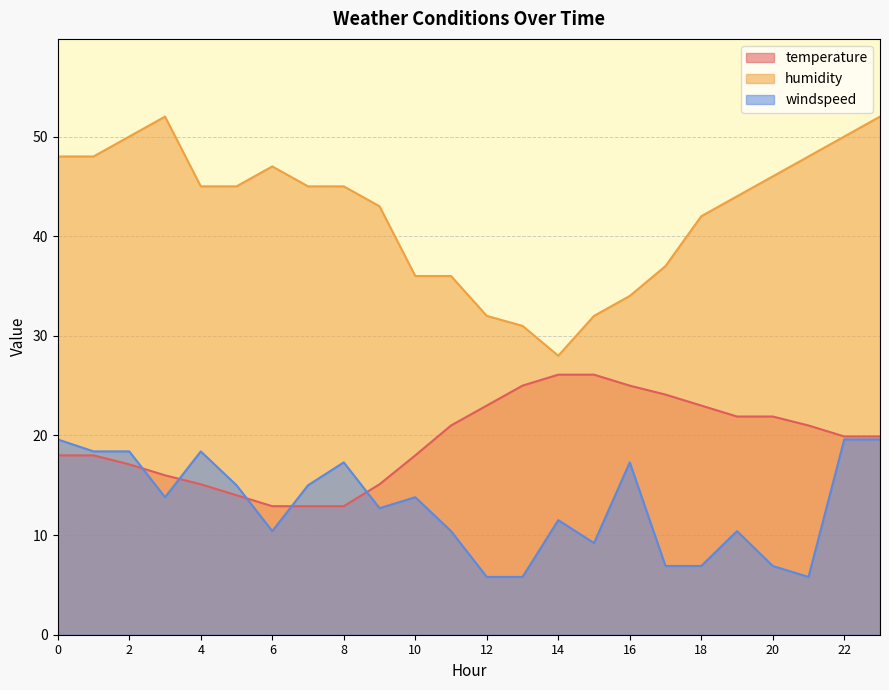

Rank the categories by humidity value from highest to lowest.

3, 23, 2, 22, 0, 1, 21, 6, 20, 4, 5, 7, 8, 19, 9, 18, 17, 10, 11, 16, 12, 15, 13, 14